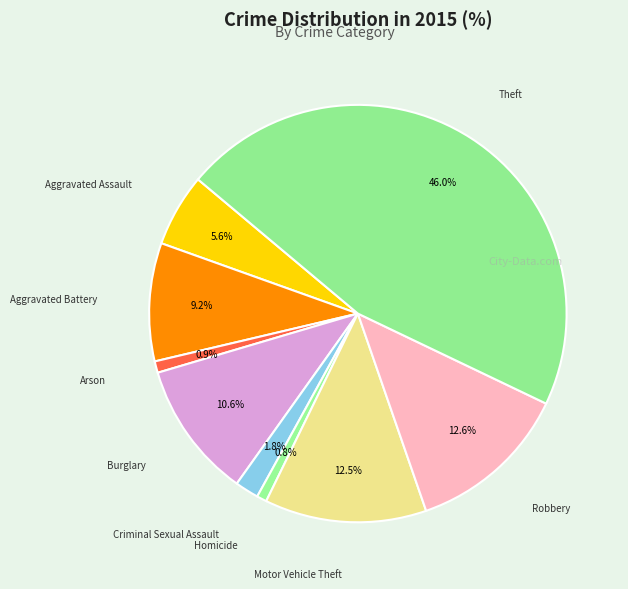

Which slice is the largest?

Theft